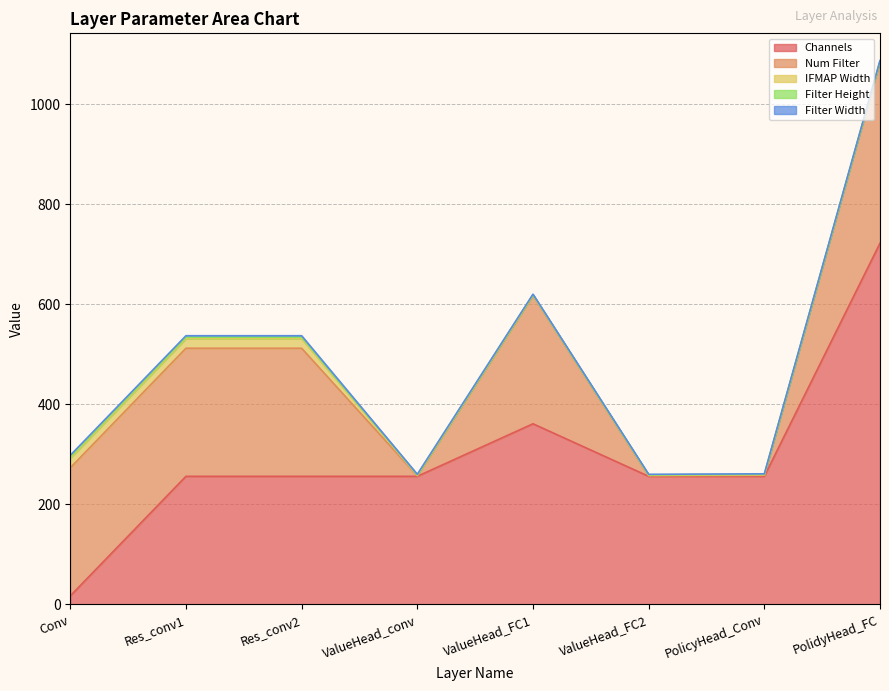

At how many categories does at least one series exceed 79?

8